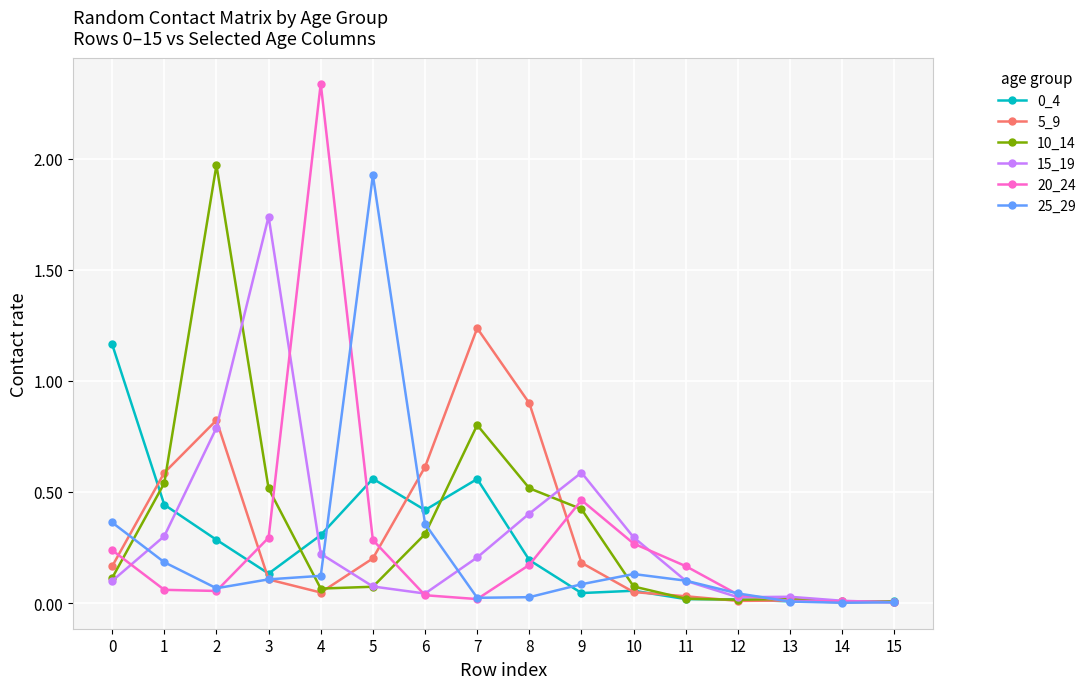

At how many categories does at least one series exceed 1?

6